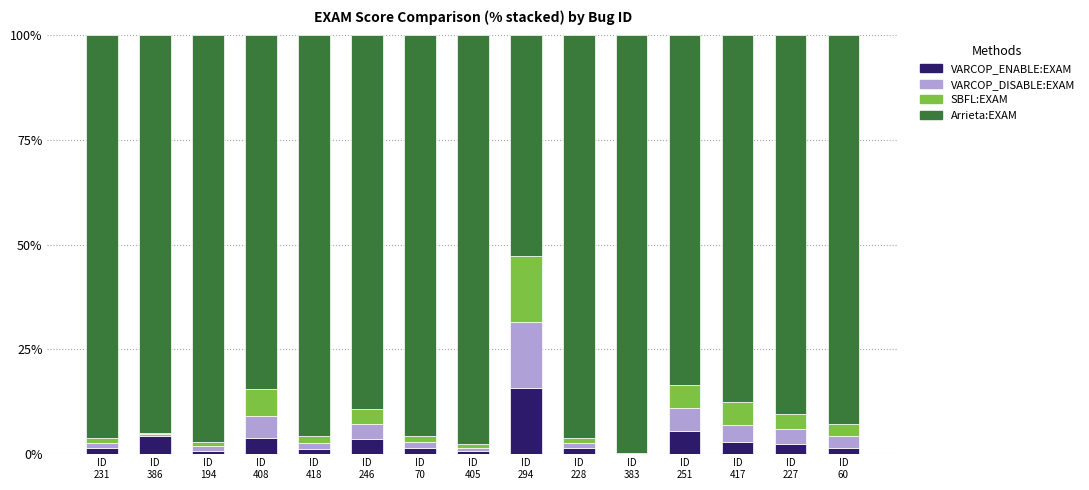

How many series are shown in this chart?

4